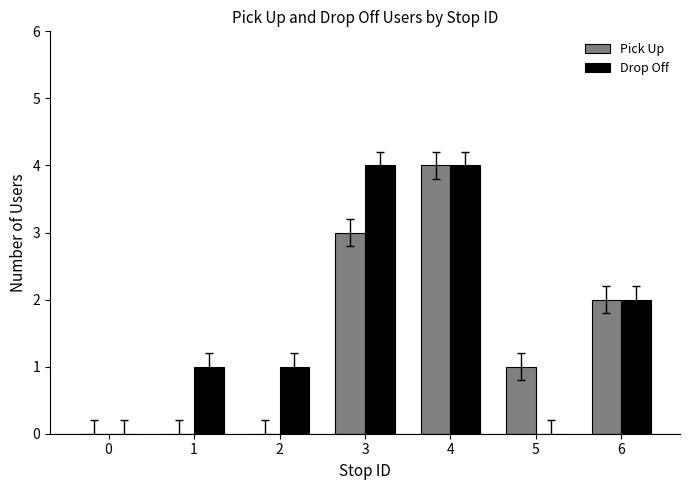

Reading left to right, transcribe all the data shown in this chart.

Pick Up: 0	0	0	3	4	1	2
Drop Off: 0	1	1	4	4	0	2